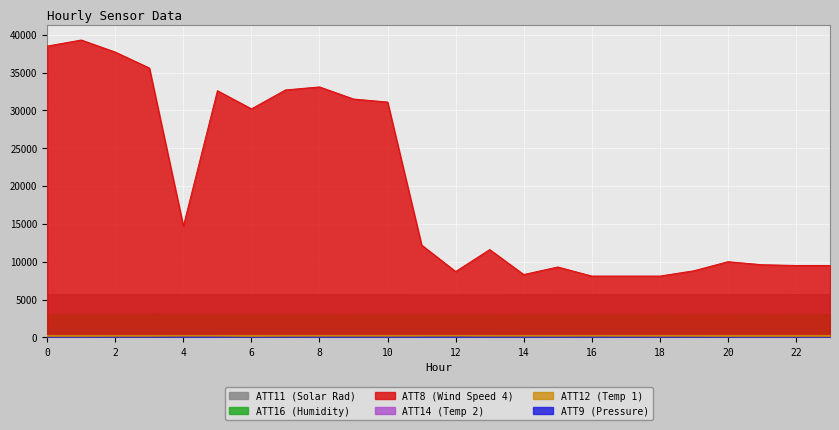

What is the value of the ATT12 point at the 13th from the left?

253.7